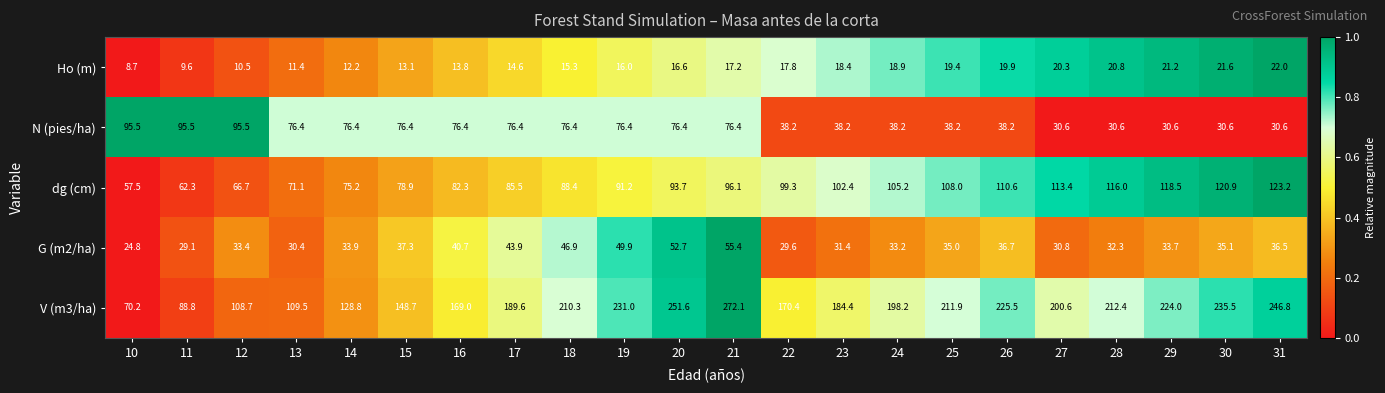

At which label is dg (cm) closest to 90?

19